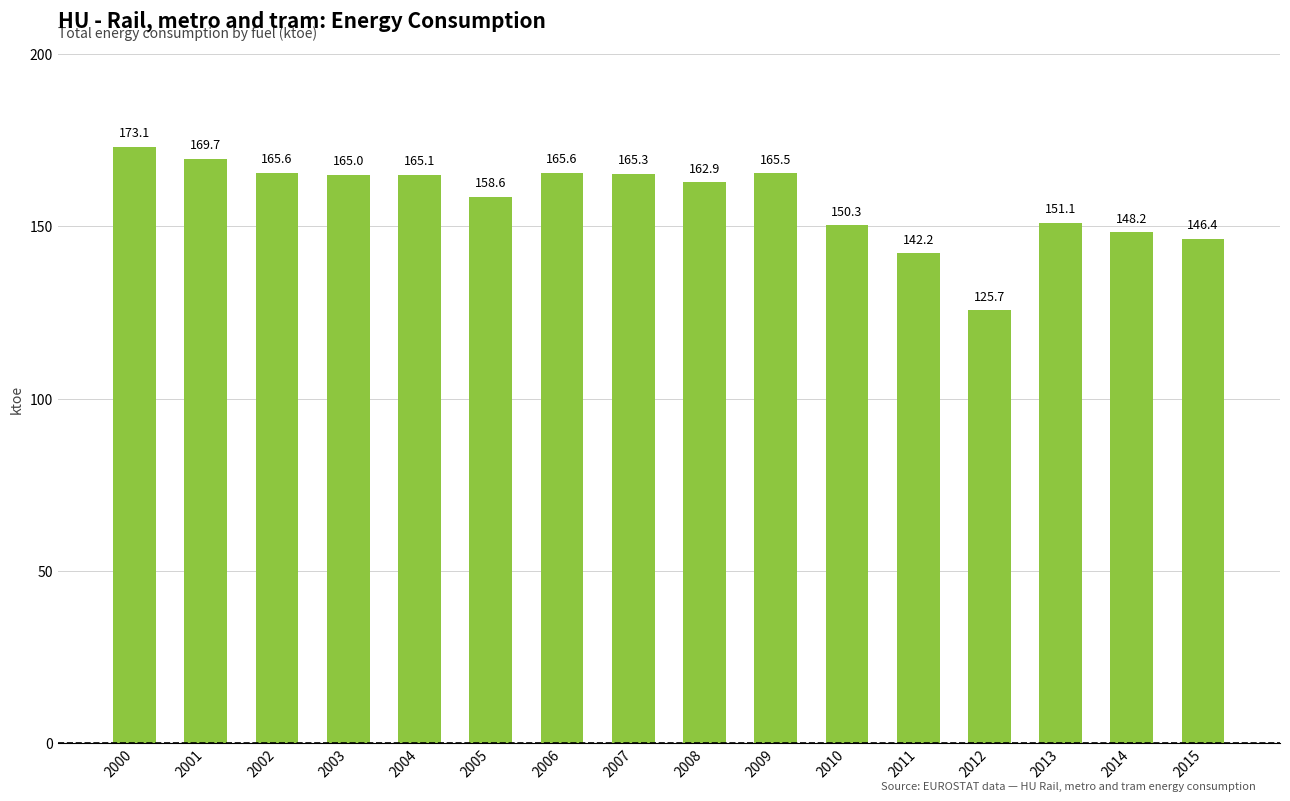

What is the value of the 5th bar from the left?

165.1